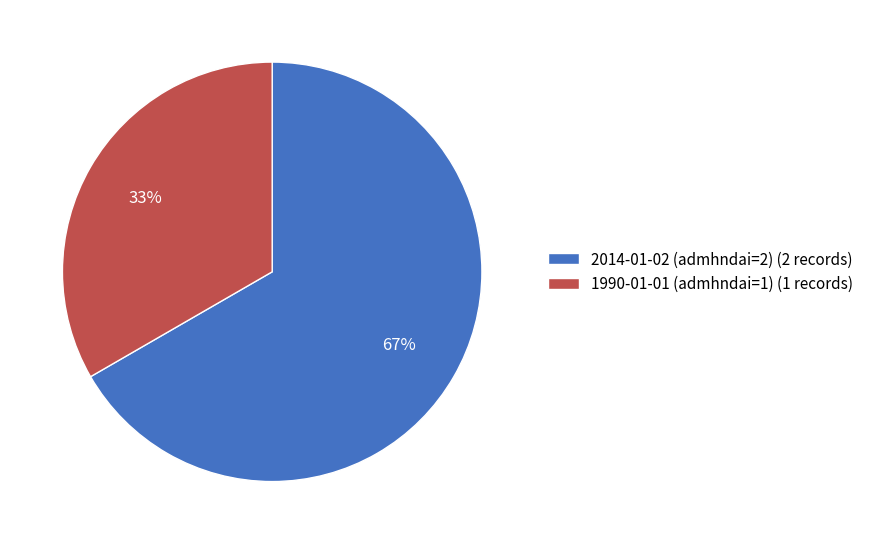

Which slice is the largest?

2014-01-02 (admhndai=2)